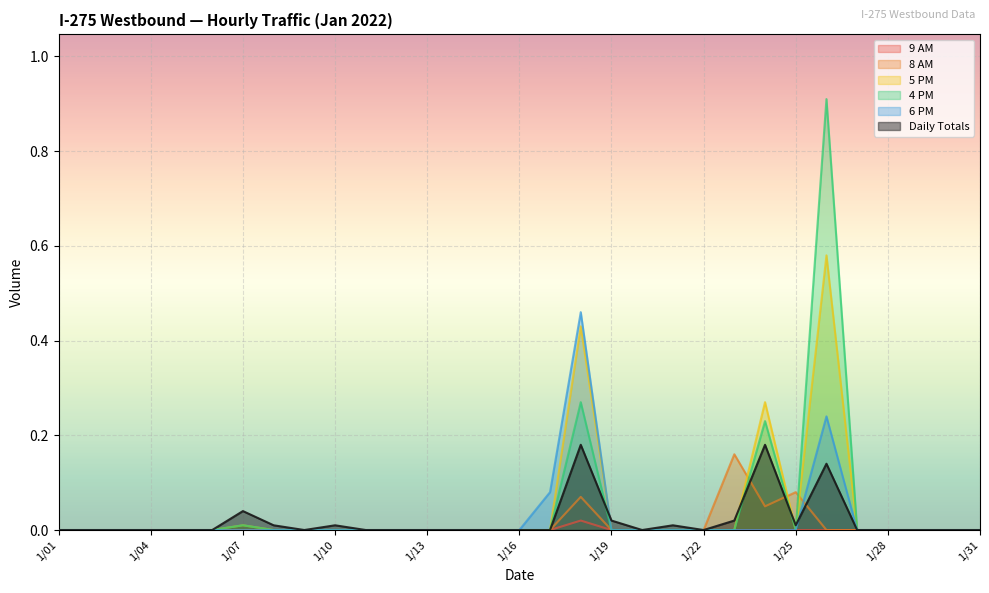

What are all the series names shown in the legend?

9 AM, 8 AM, 5 PM, 4 PM, 6 PM, Daily Totals